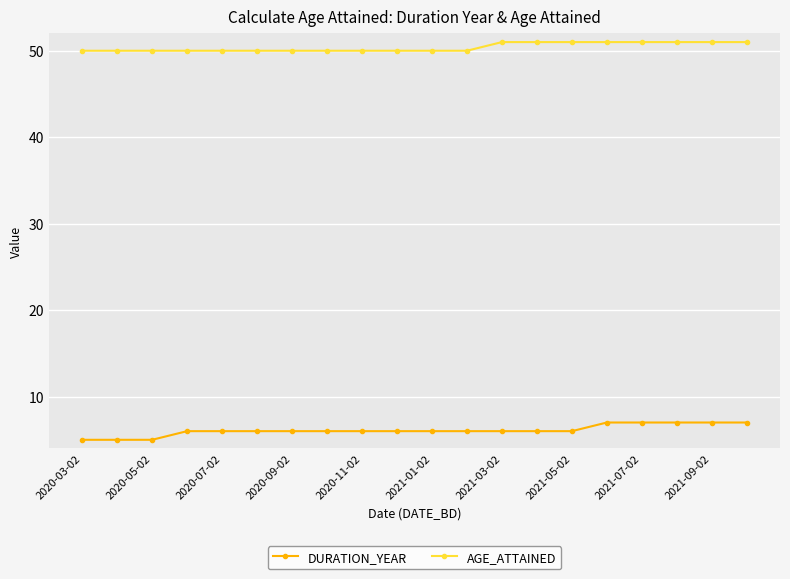

What is the value of the AGE_ATTAINED point at the 12th from the left?

50